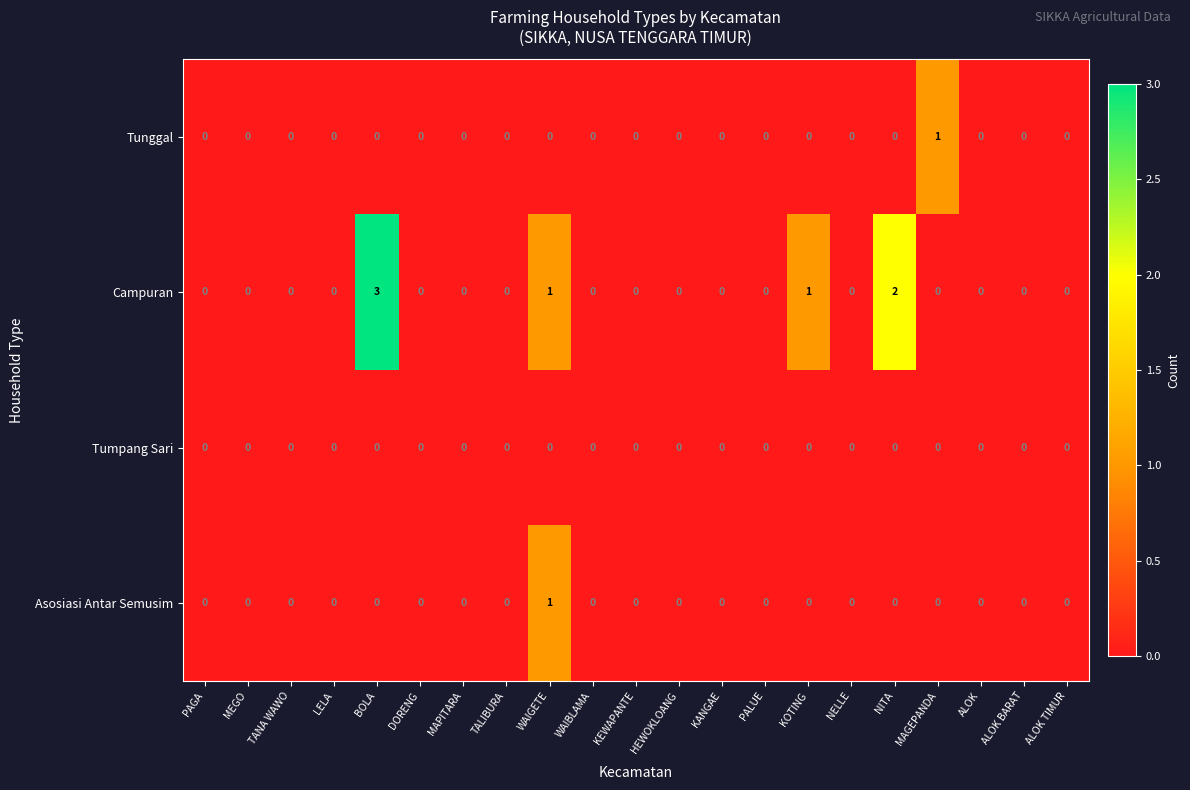

Which series has the largest total across all categories?

Campuran